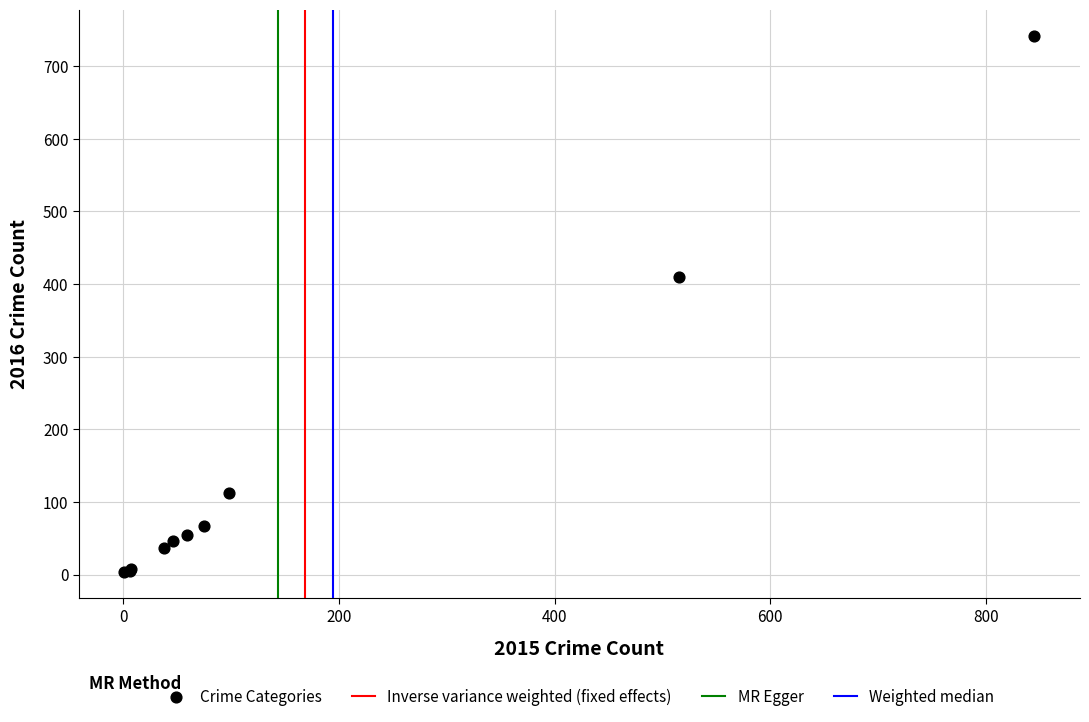

What Y value in the scatter plot is closest to 372?

409